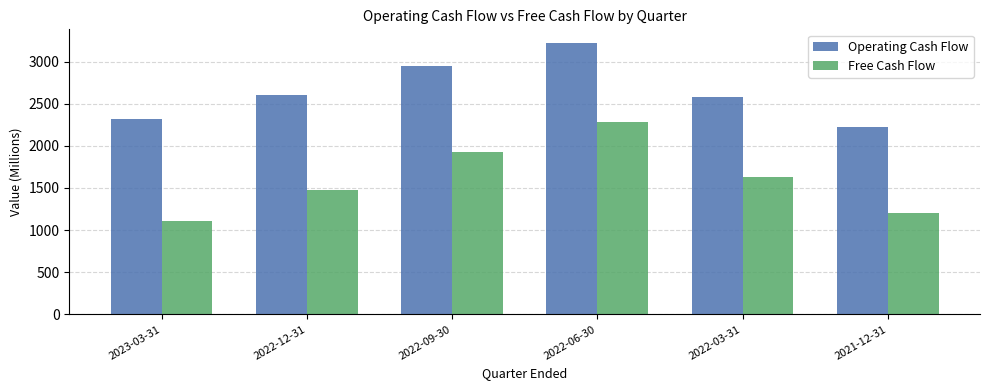

What is the label of the 6th bar from the left?

2021-12-31